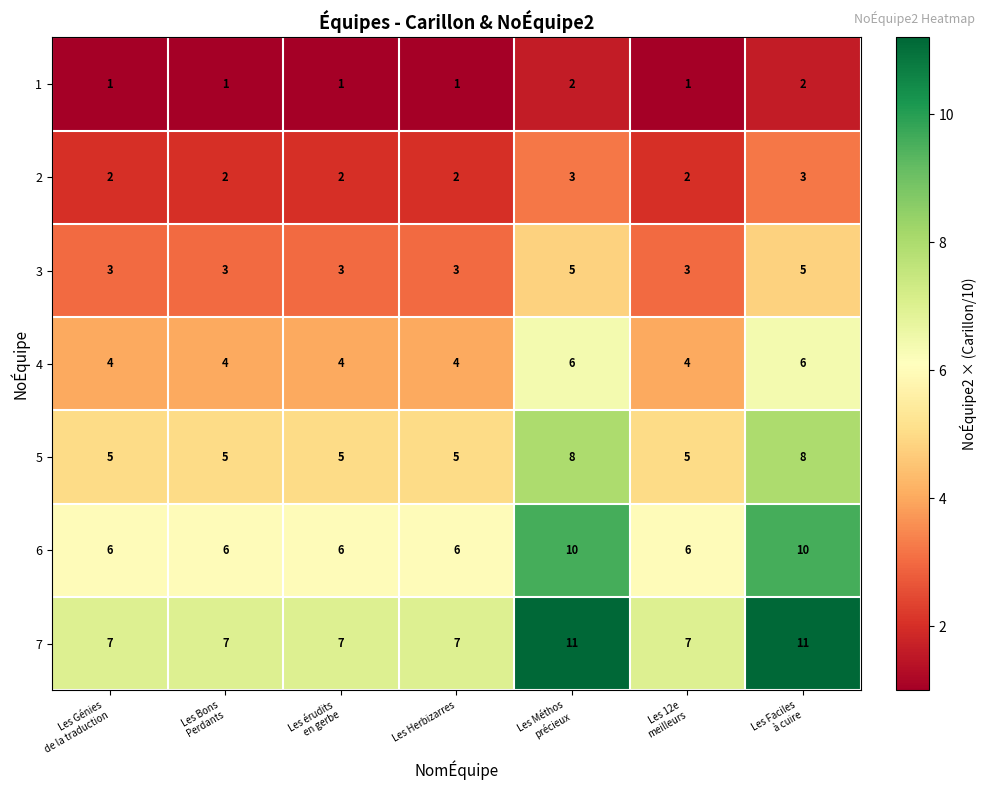

Which series has the largest total across all categories?

7